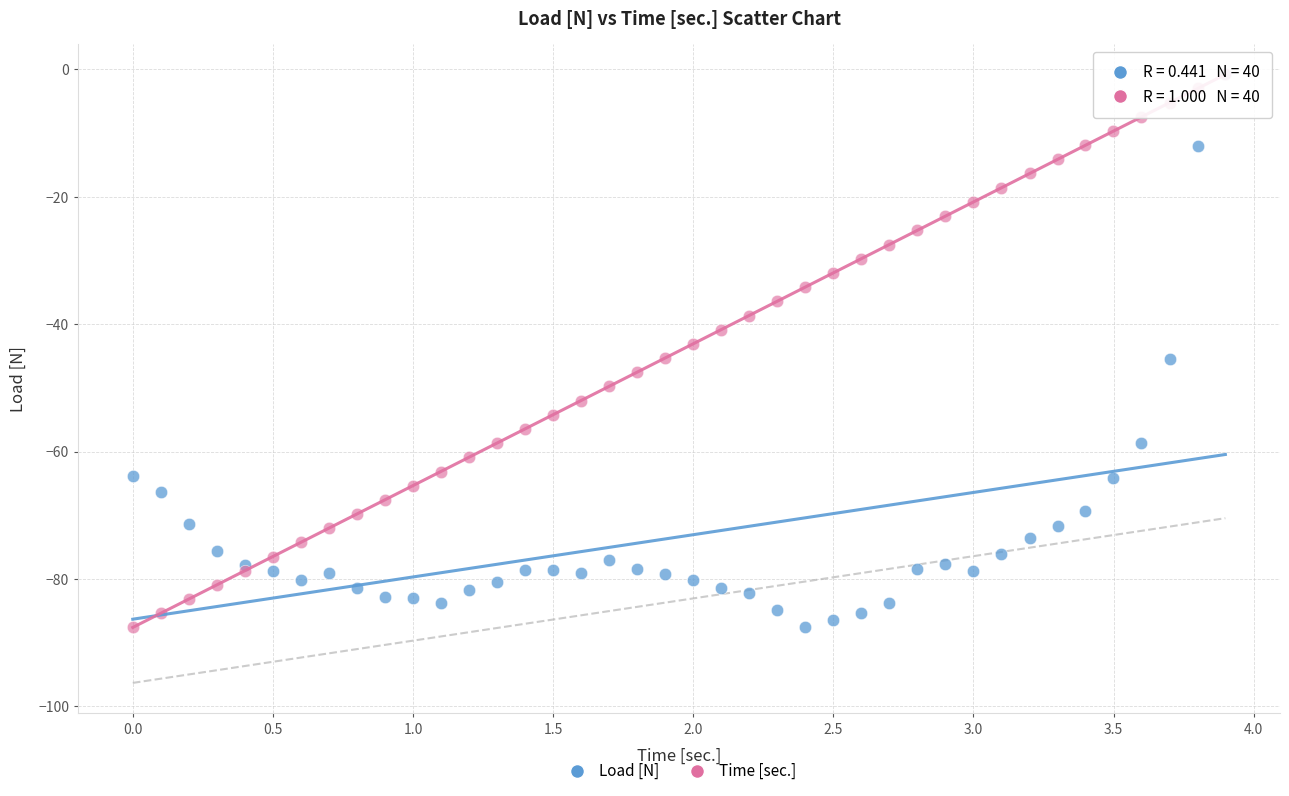

What are all the series names shown in the legend?

Load [N], Time [sec.]